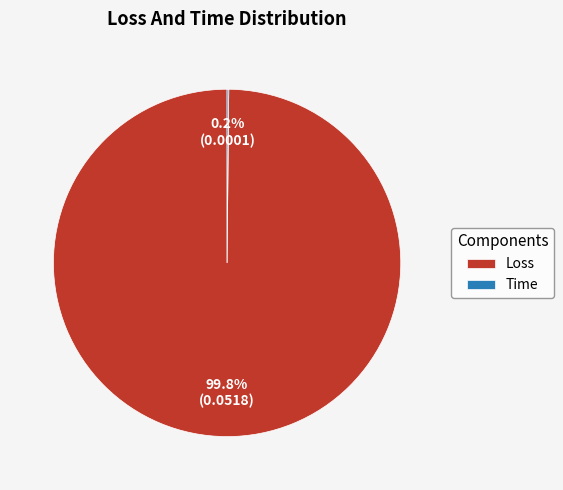

How much of the chart is everything except Loss?

0.2%